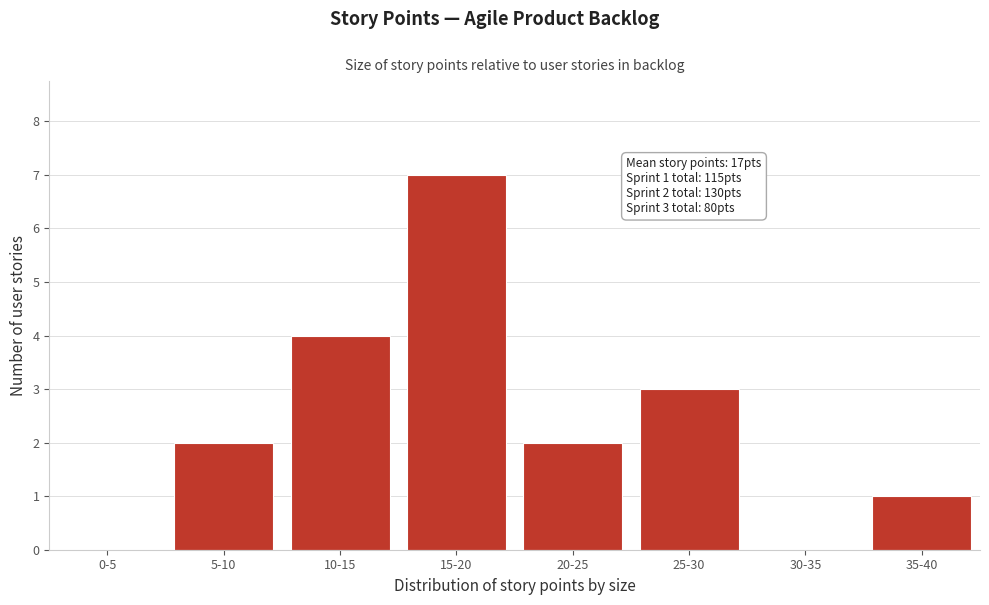

Reading left to right, what are all the values shown in this chart?

0-5=0	5-10=2	10-15=4	15-20=7	20-25=2	25-30=3	30-35=0	35-40=1